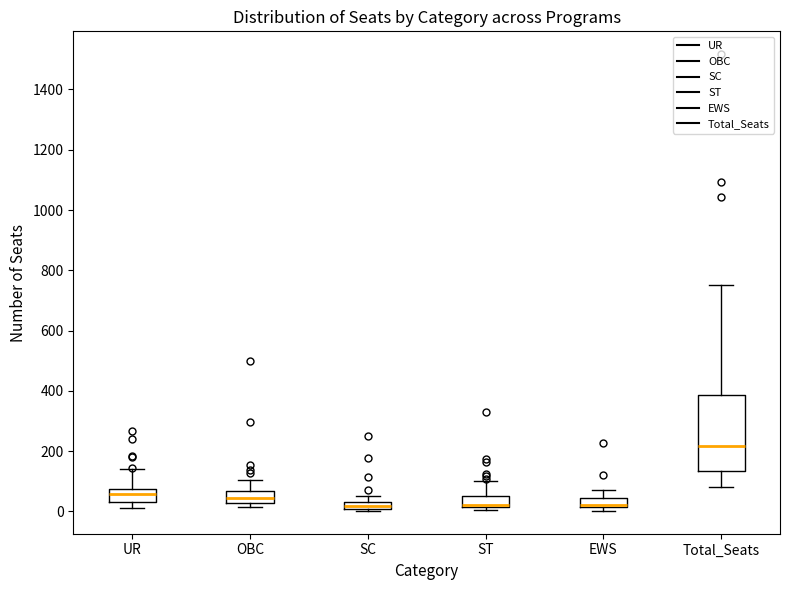

Comparing the boxes themselves (not the whiskers), which one is the tallest?

Total_Seats